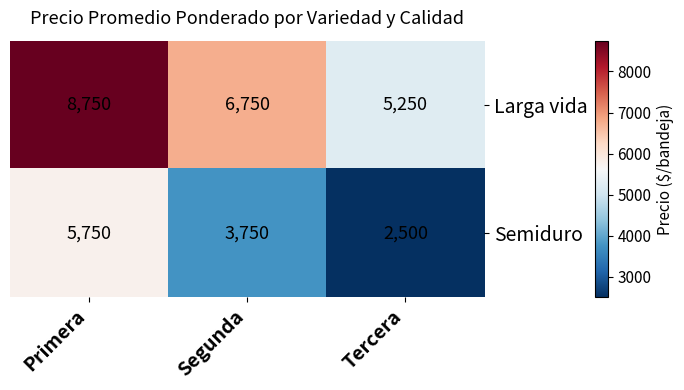

What is the greatest value displayed?

8750